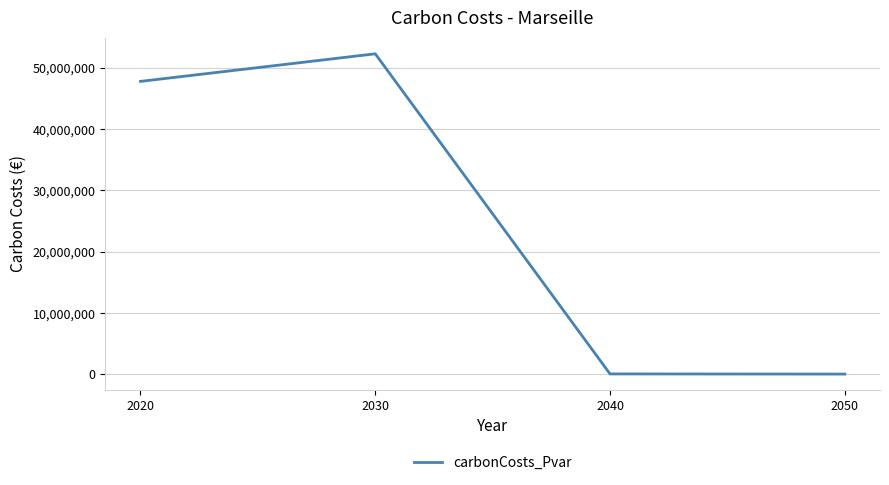

True or false: the data has more than 0 interior local peaks.

True